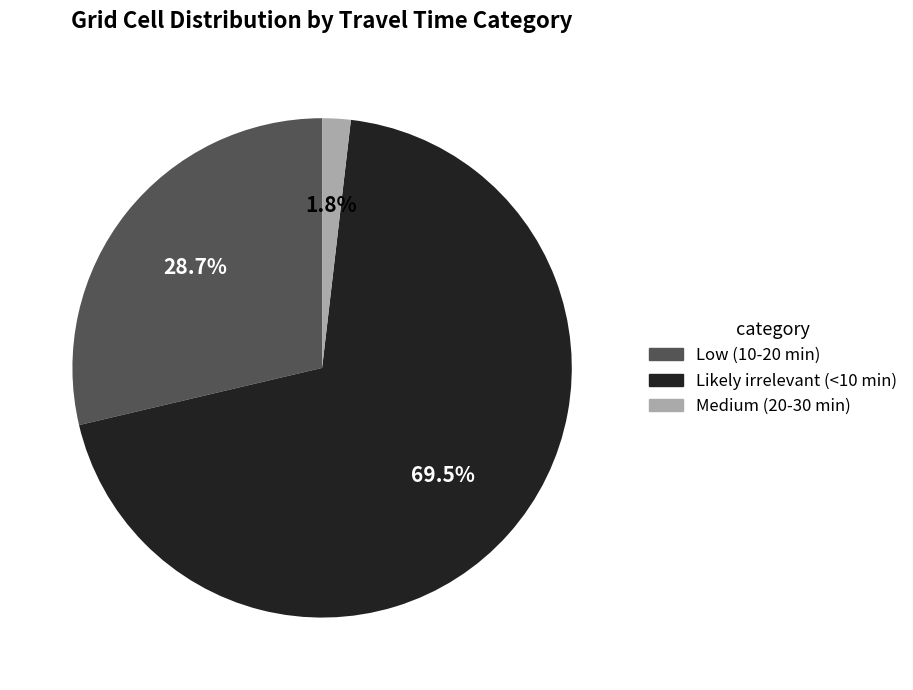

To the nearest percent, what portion does Low (10-20 min) represent?

29%